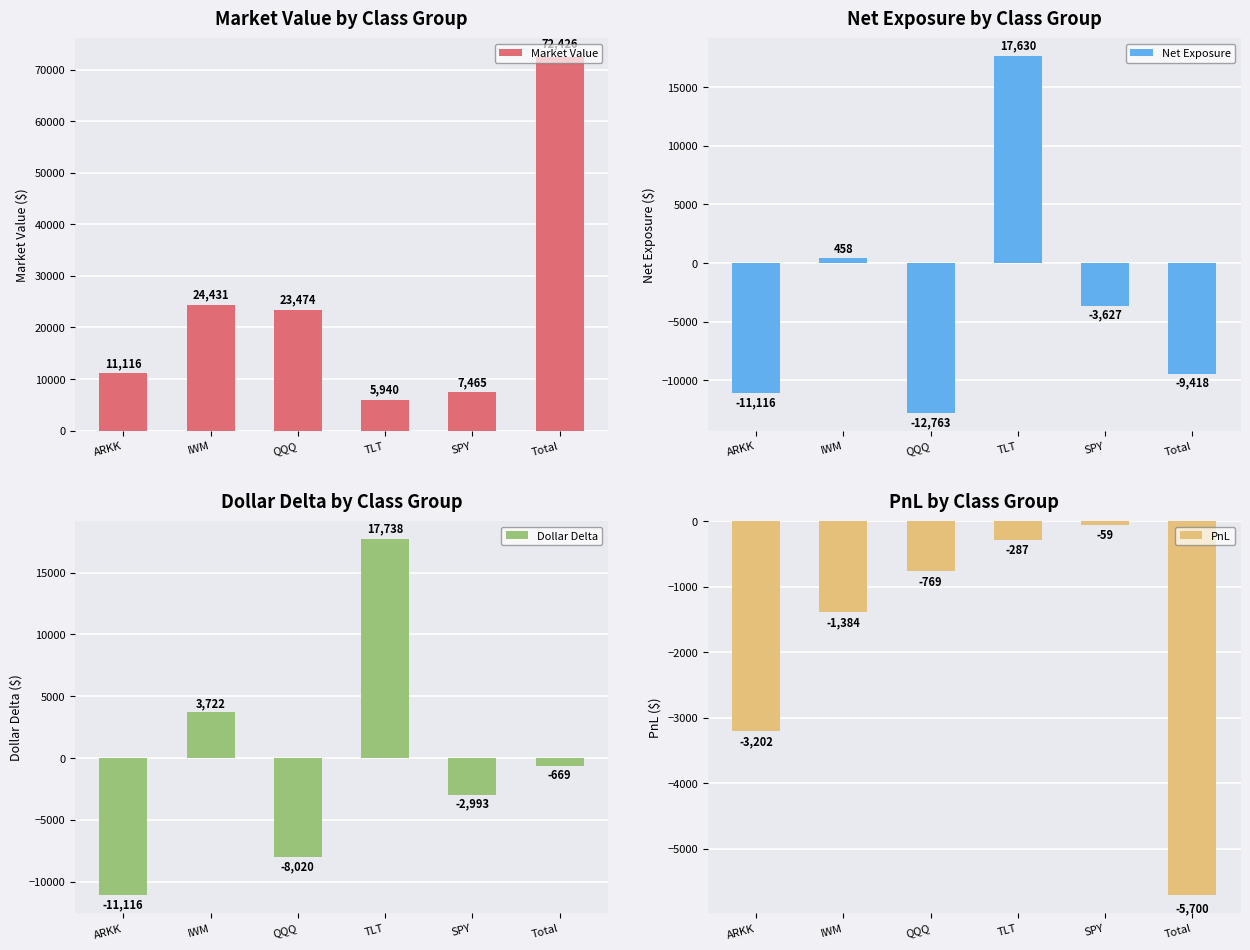

Count the number of categories in the chart.

6